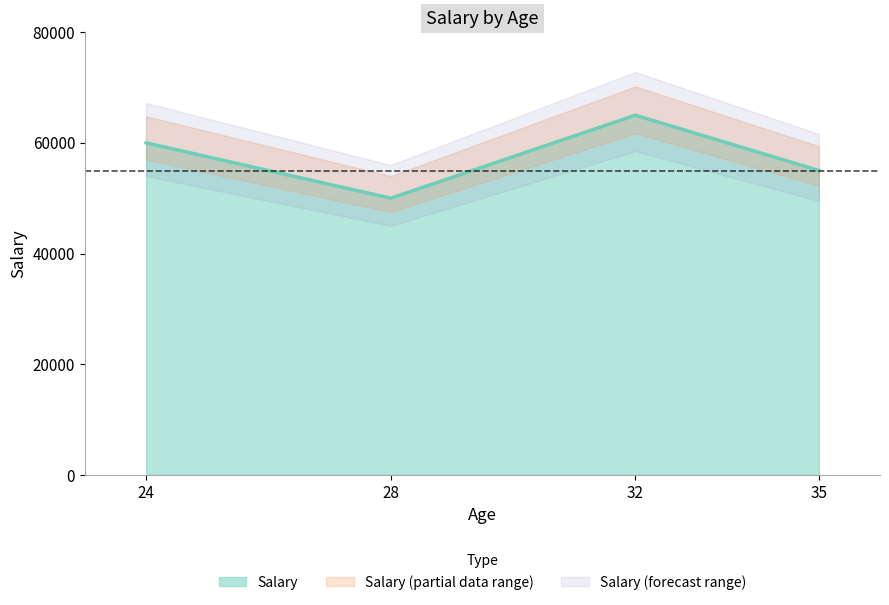

How many points are lower than both their immediate neighbors (excluding endpoints)?

1